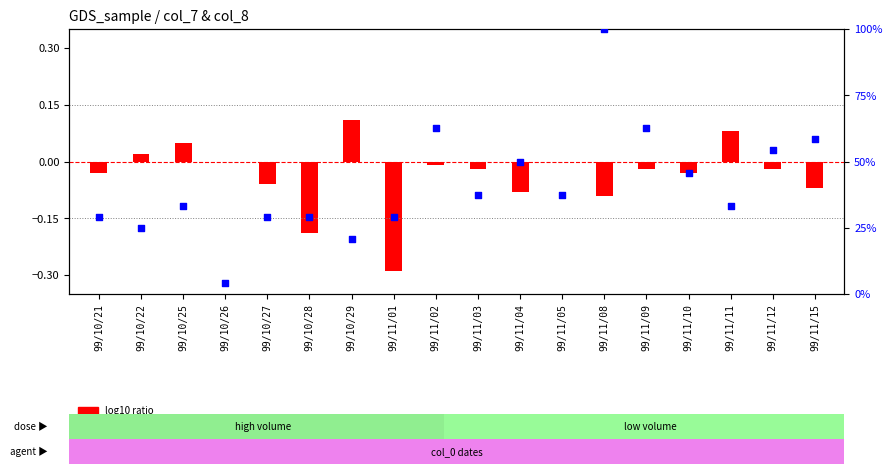

Which series reaches the maximum Y coordinate?

percentile rank within the sample